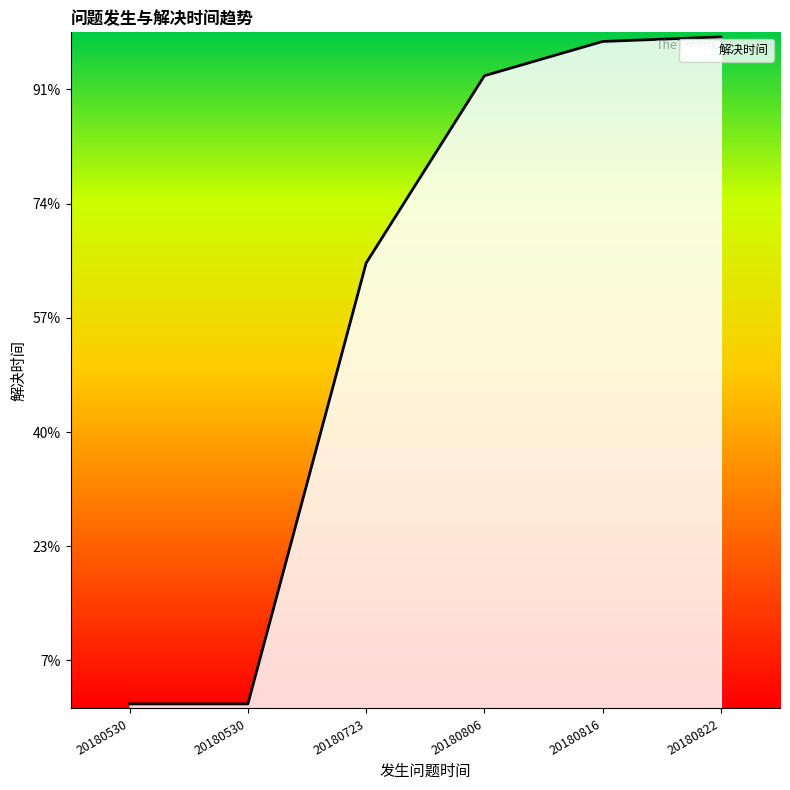

Does the chart have visible grid lines?

No